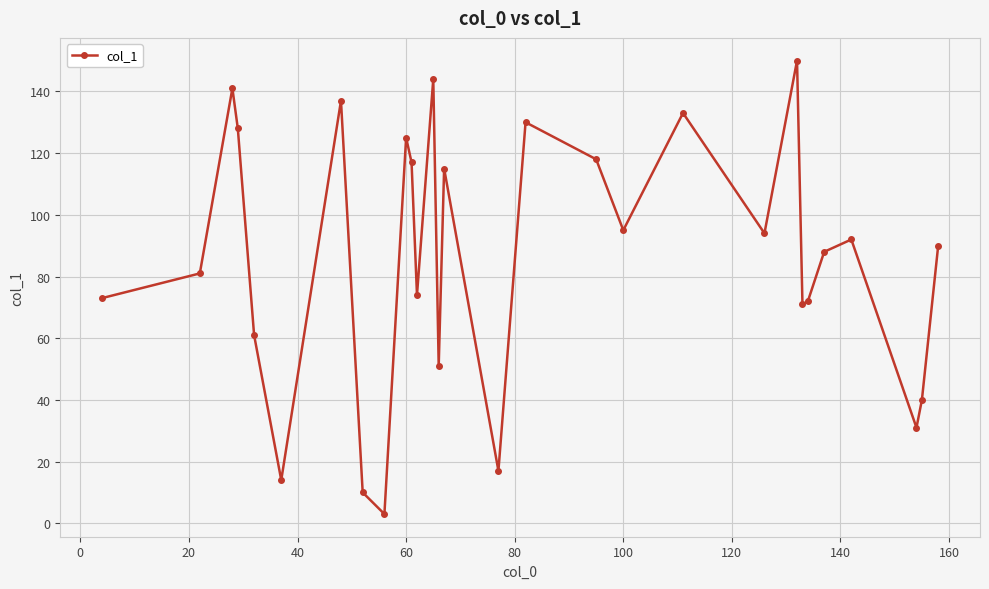

How many interior local valleys (lower than both neighbors) does the data have?

9